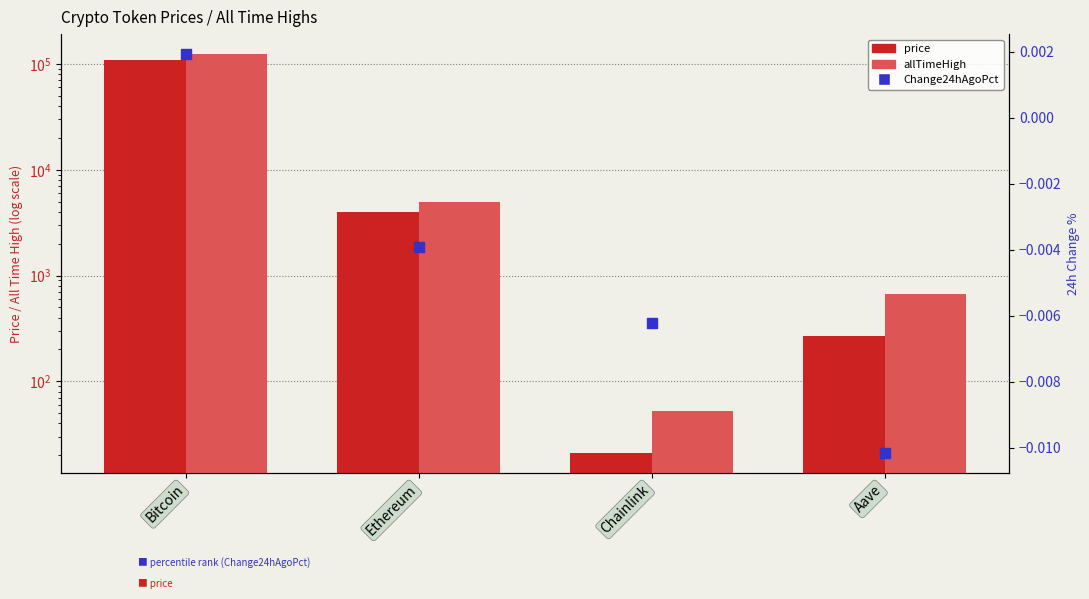

Is the value of allTimeHigh at Bitcoin greater than the value of Change24hAgoPct at Bitcoin?

Yes